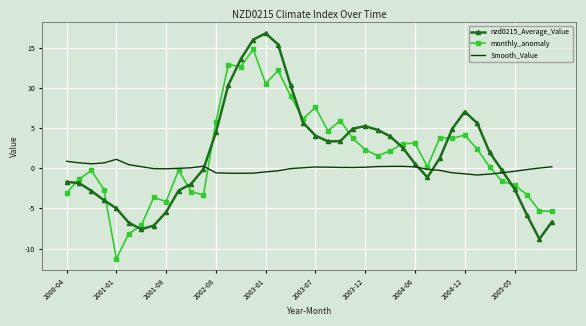

What is the maximum value for Smooth_Value?

1.1